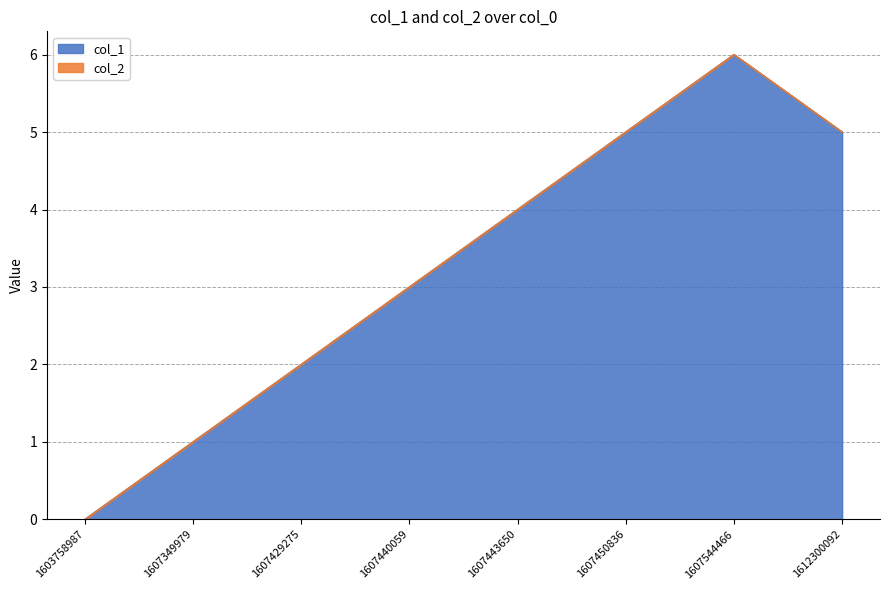

Count the number of values greater than 4.

3